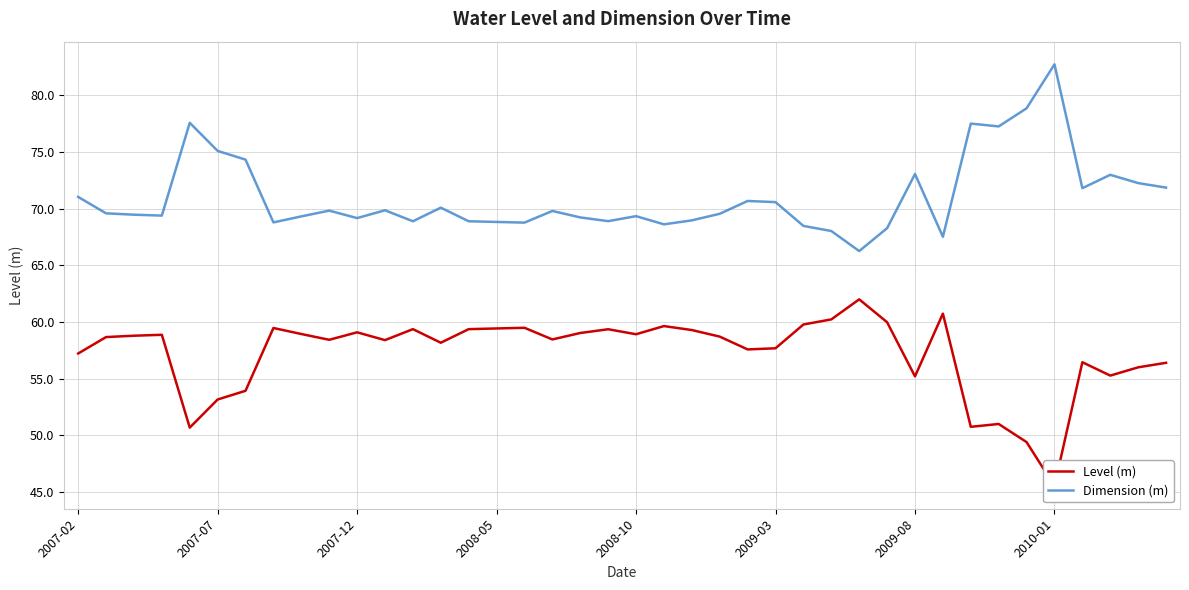

The value of Level (m) at 14 is 41.3. True or false?

False